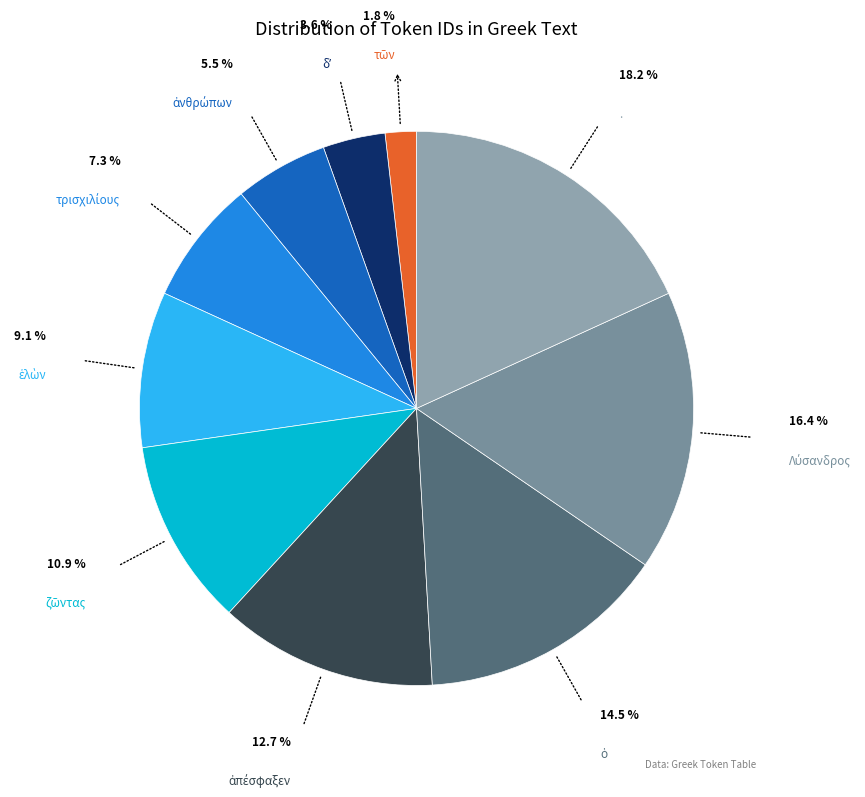

Rank the categories by value from lowest to highest.

τῶν, δʼ, ἀνθρώπων, τρισχιλίους, ἑλὼν, ζῶντας, ἀπέσφαξεν, ὁ, Λύσανδρος, .